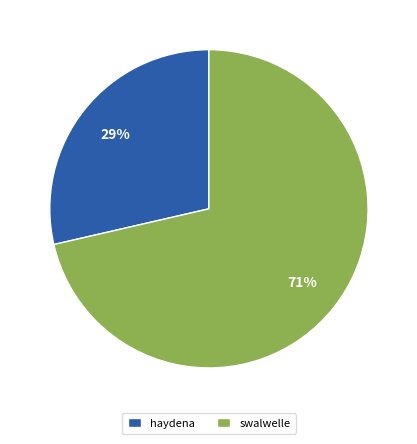

Does haydena represent more than half of the total?

No